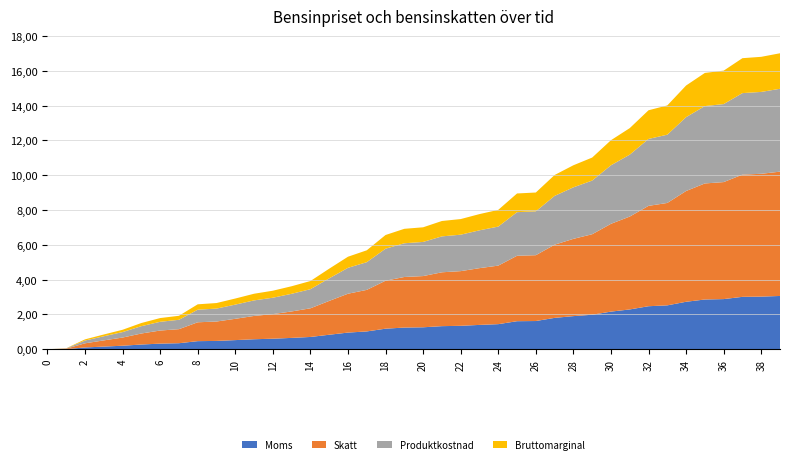

Reading left to right, list all the values displayed in this chart.

0=0.0	1=0.1	2=0.6	3=0.8	4=1.1	5=1.5	6=1.8	7=1.9	8=2.6	9=2.7	10=2.9	11=3.2	12=3.4	13=3.6	14=3.9	15=4.6	16=5.3	17=5.7	18=6.6	19=6.9	20=7.0	21=7.4	22=7.5	23=7.8	24=8.0	25=9.0	26=9.0	27=10.0	28=10.6	29=11.0	30=12.0	31=12.7	32=13.7	33=14.0	34=15.2	35=15.9	36=16.0	37=16.7	38=16.8	39=17.0